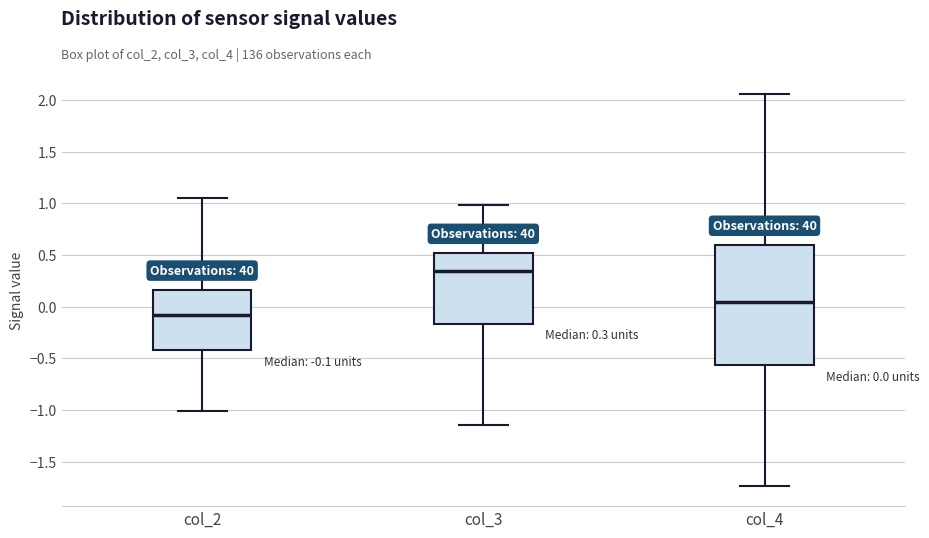

Which box's median line is the lowest?

col_2